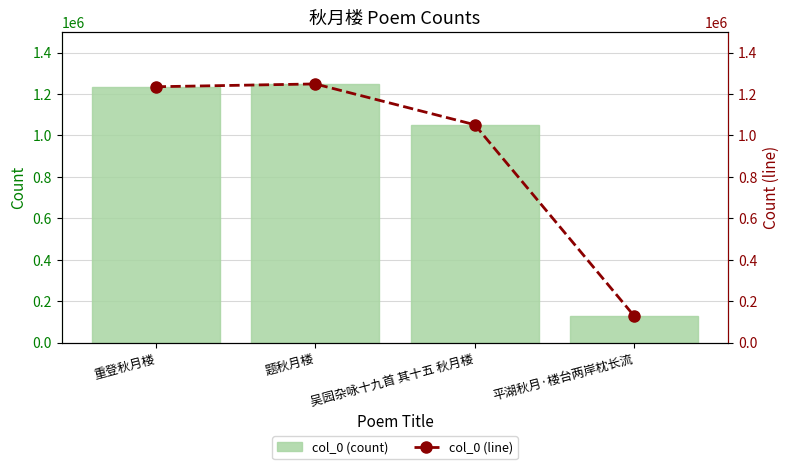

How many groups of bars are there?

4